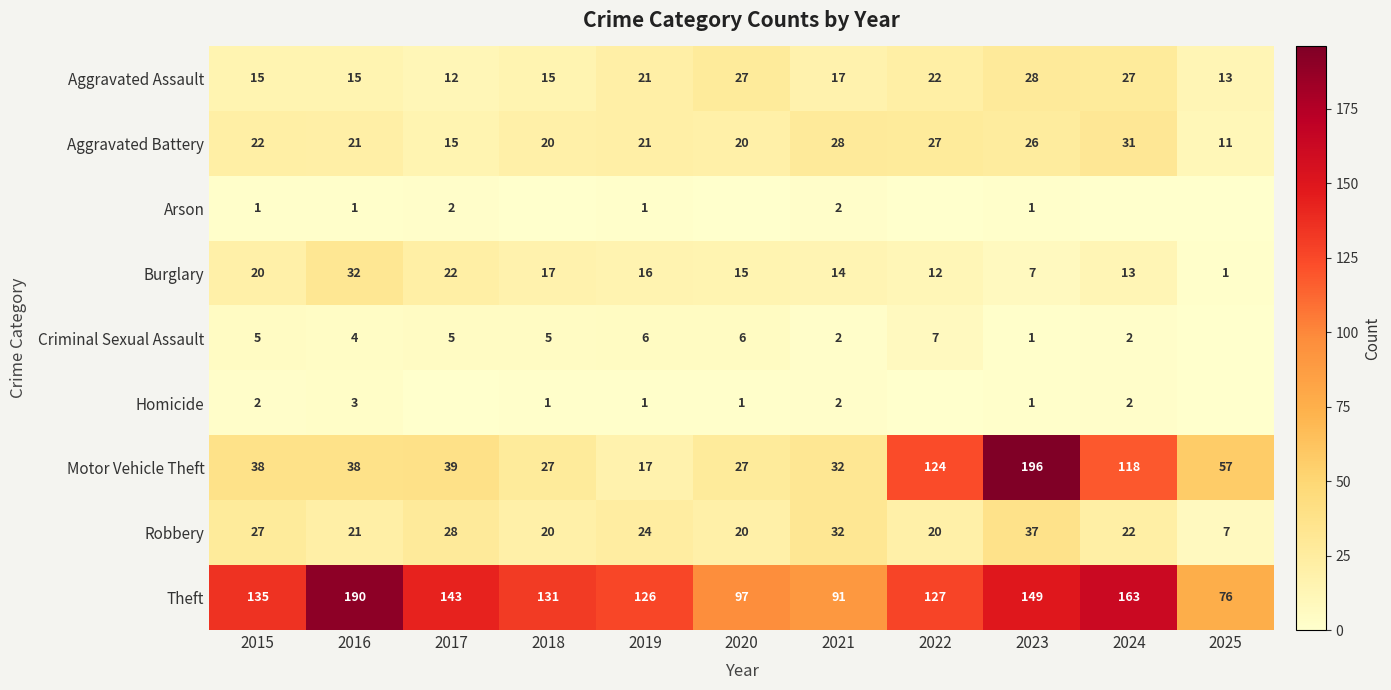

What is the spread (max minus min) of values at 2015?

134